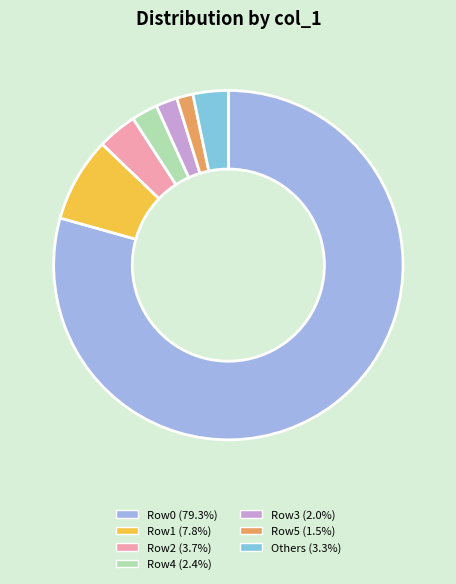

Count the number of slices in the pie.

7